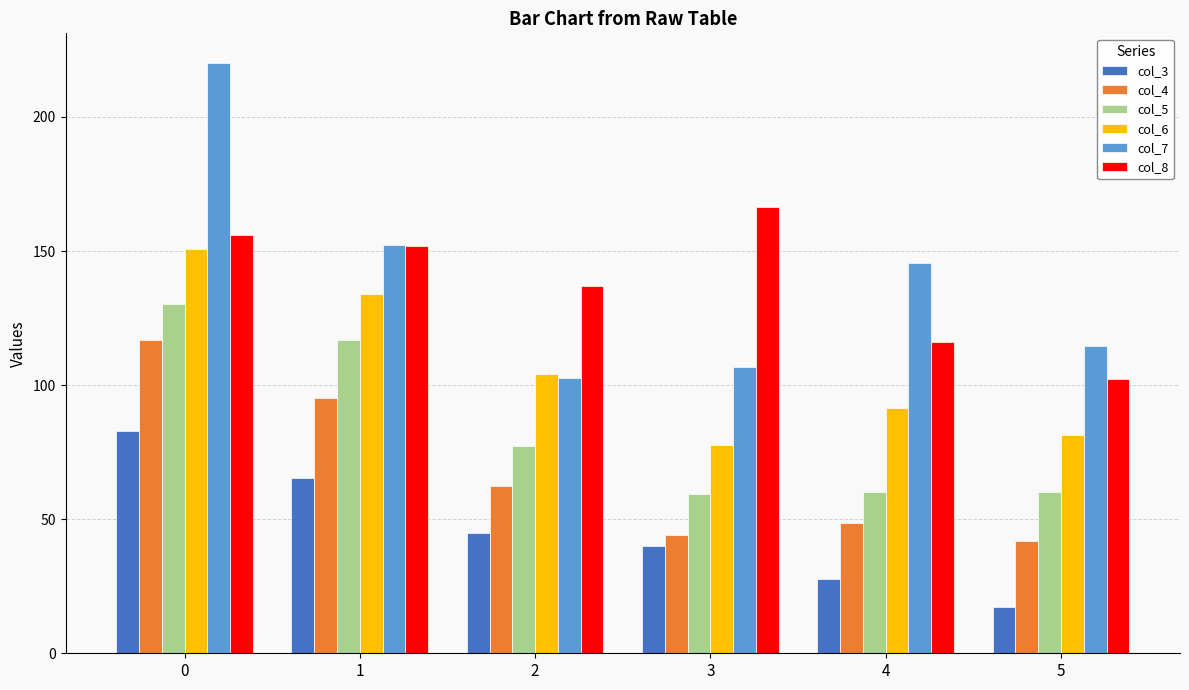

Which series has the largest range (max minus min)?

col_7